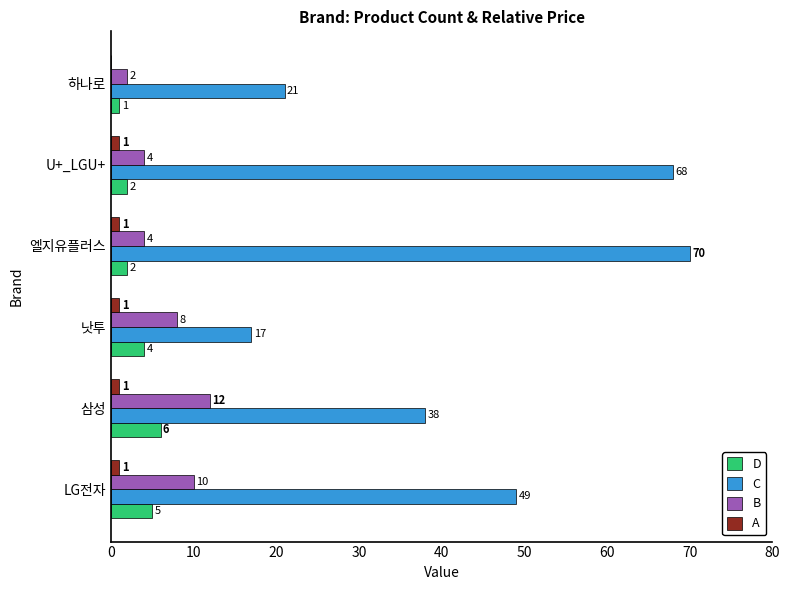

What value does the C series have at 엘지유플러스, to the nearest 10?

70